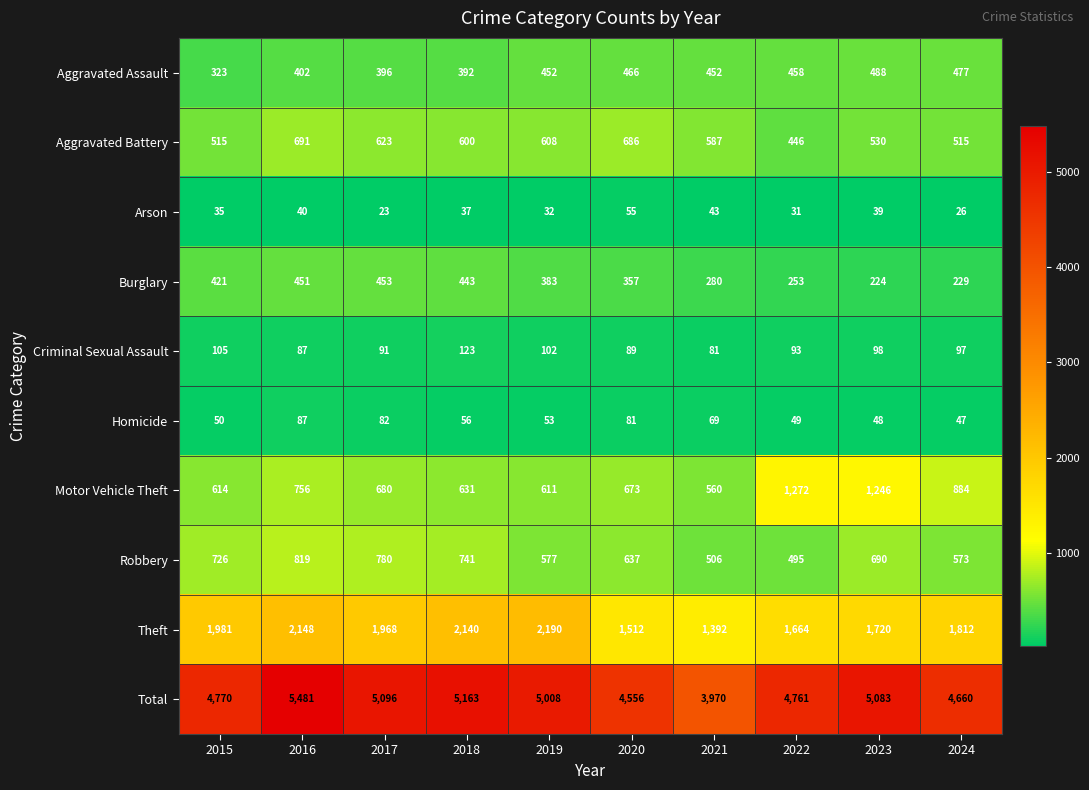

How many categories are shown in the chart?

10